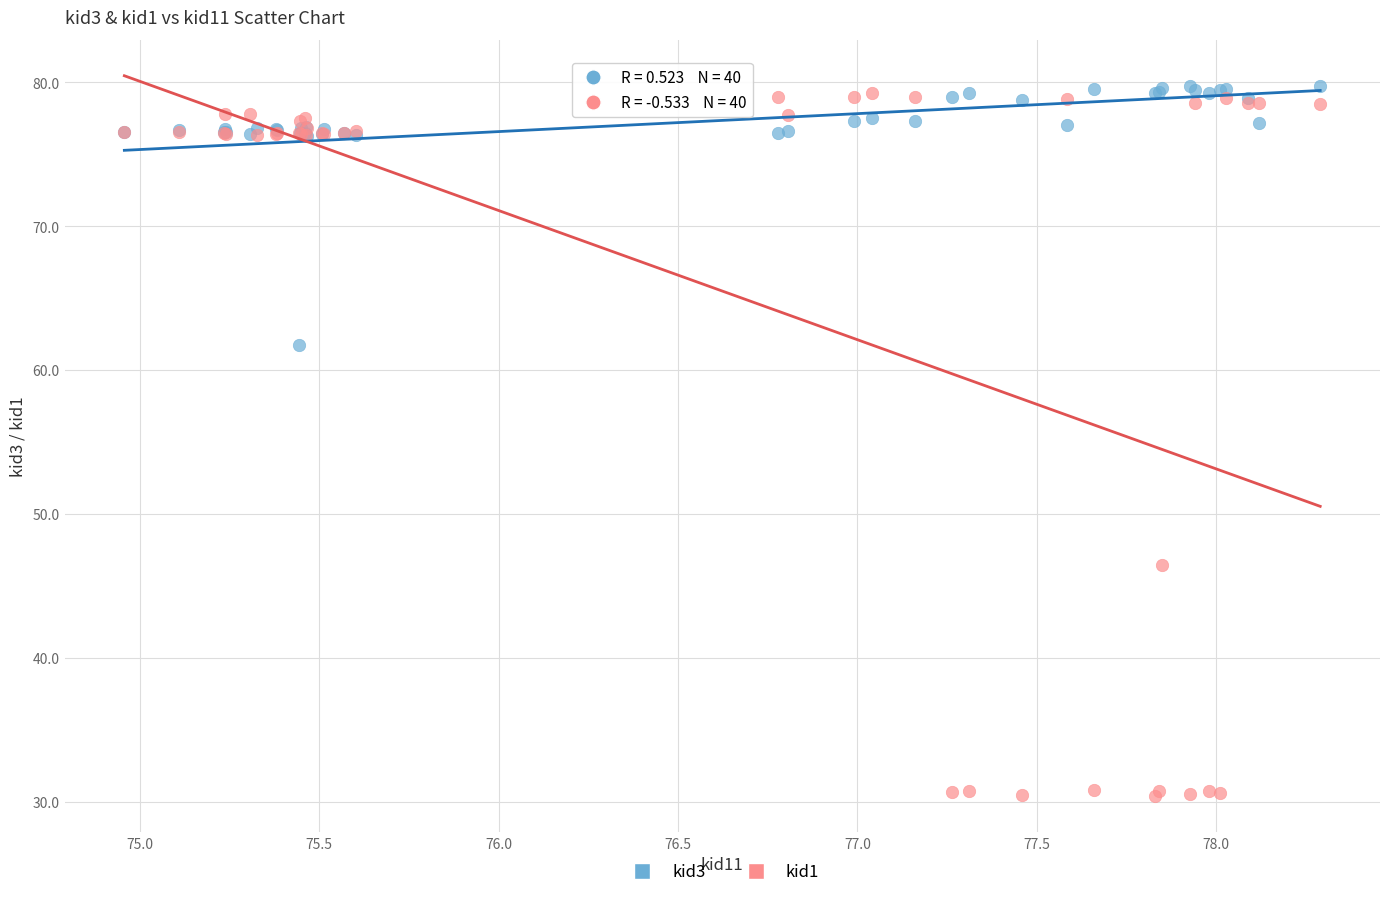

What are all the series names shown in the legend?

kid3, kid1